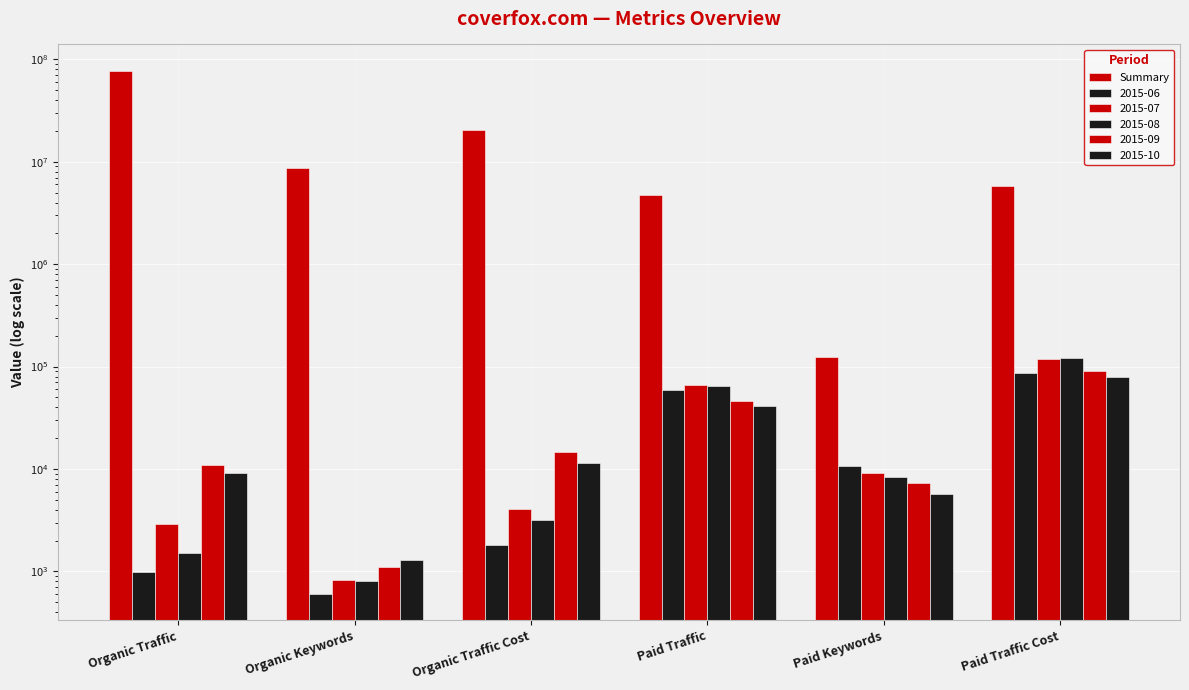

Which category has the lowest value across all series?

Paid Keywords